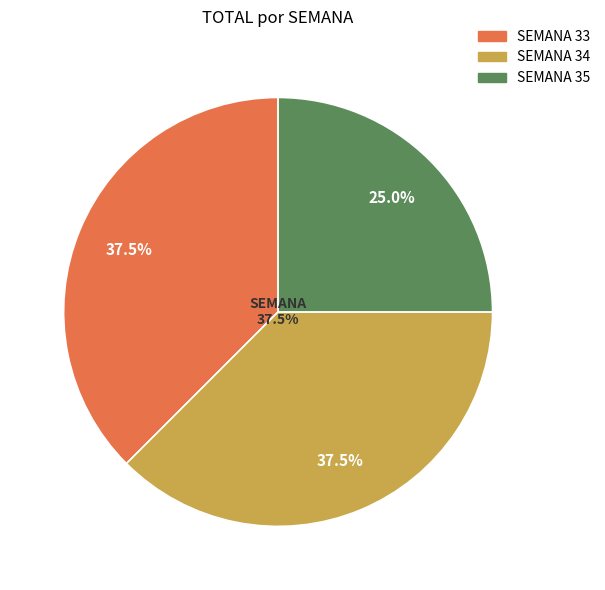

What percentage do 33 and 34 together represent?

75.0%